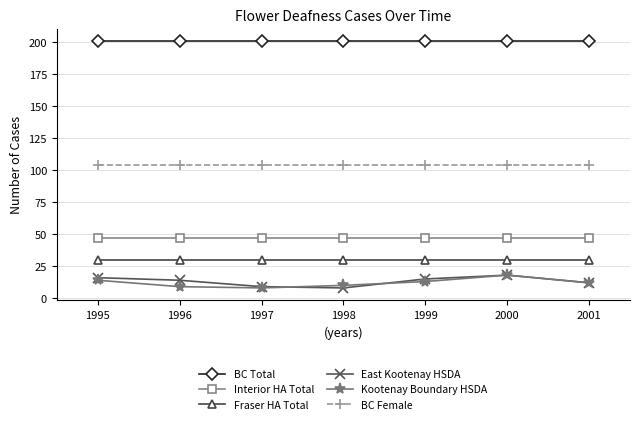

Is the value of BC Total at 1997 greater than the value of East Kootenay HSDA at 1997?

Yes